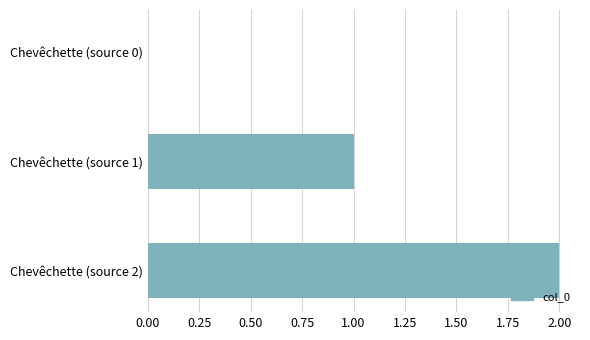

The value at Chevêchette (source 2) is 1. True or false?

False